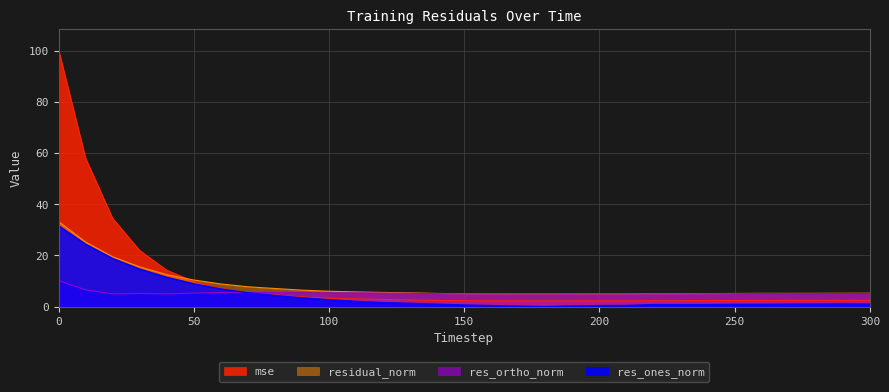

What is the sum of all res_ortho_norm values?

166.2